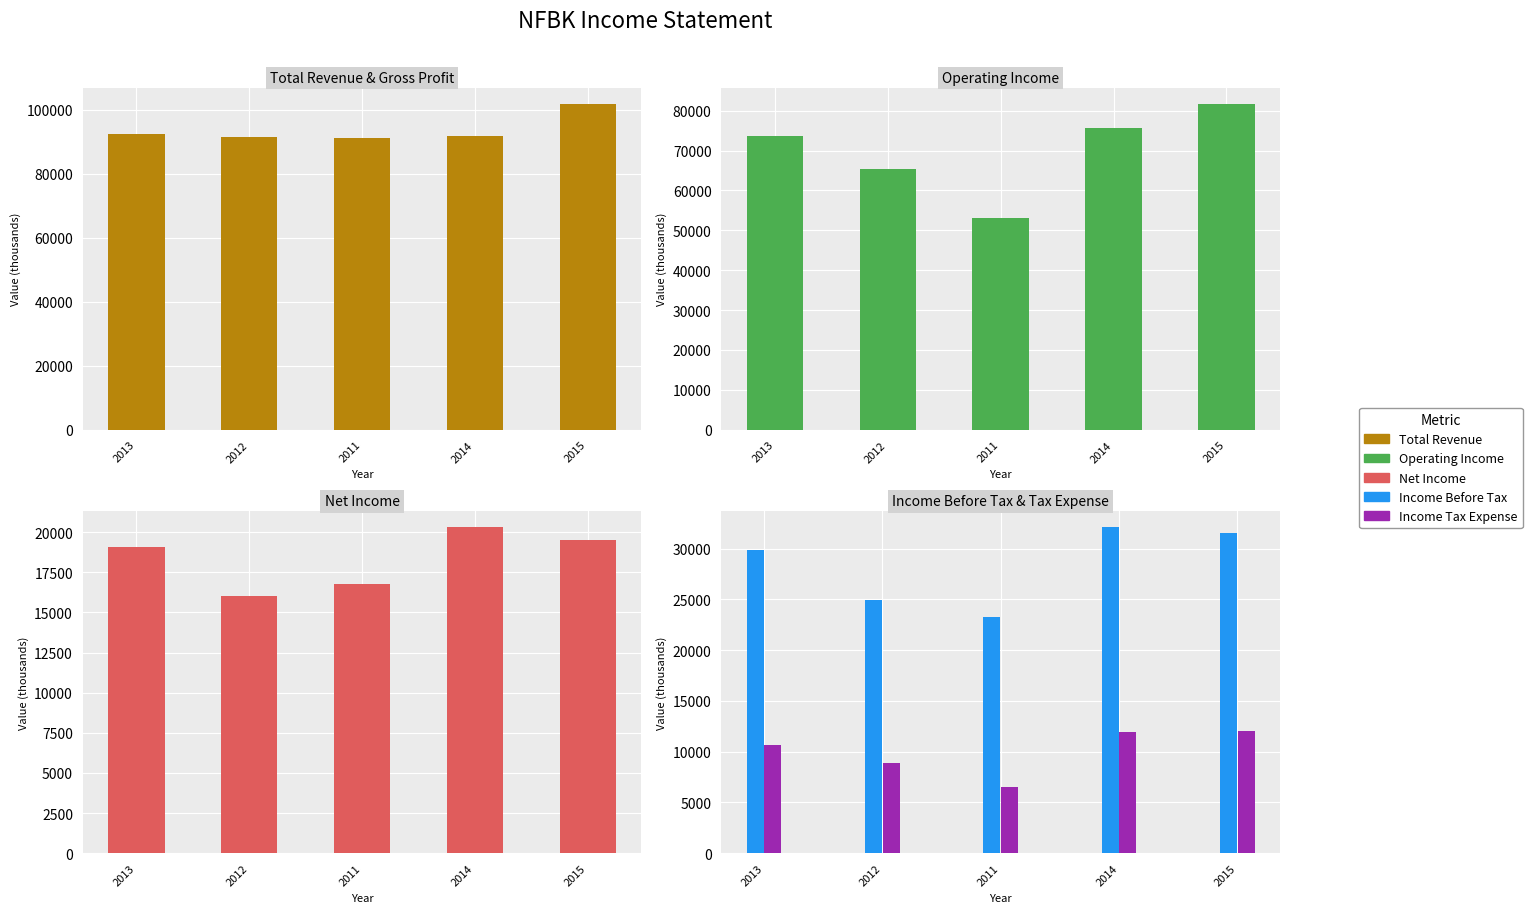

At how many categories does at least one series exceed 52948?

5